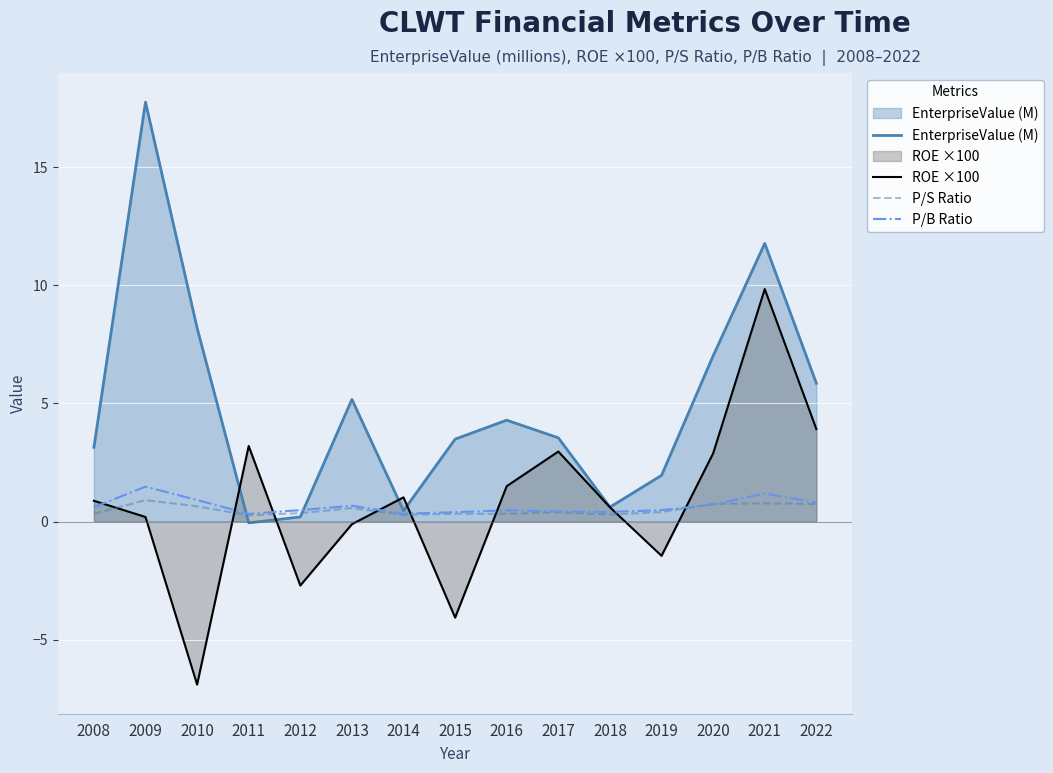

In P/S Ratio, how many points are higher than both neighbors (excluding endpoints)?

5